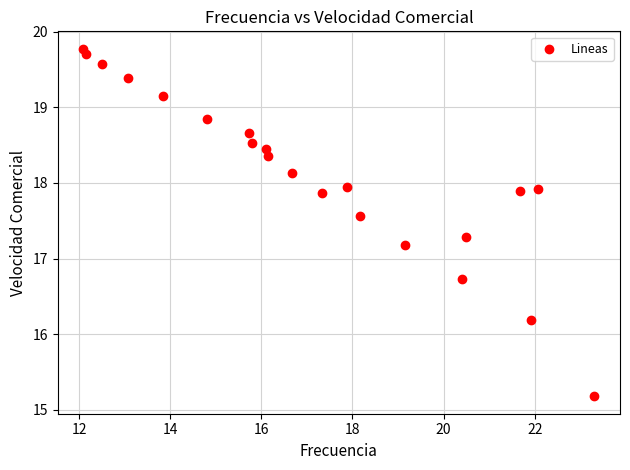

What Y value in the scatter plot is closest to 17?

17.2